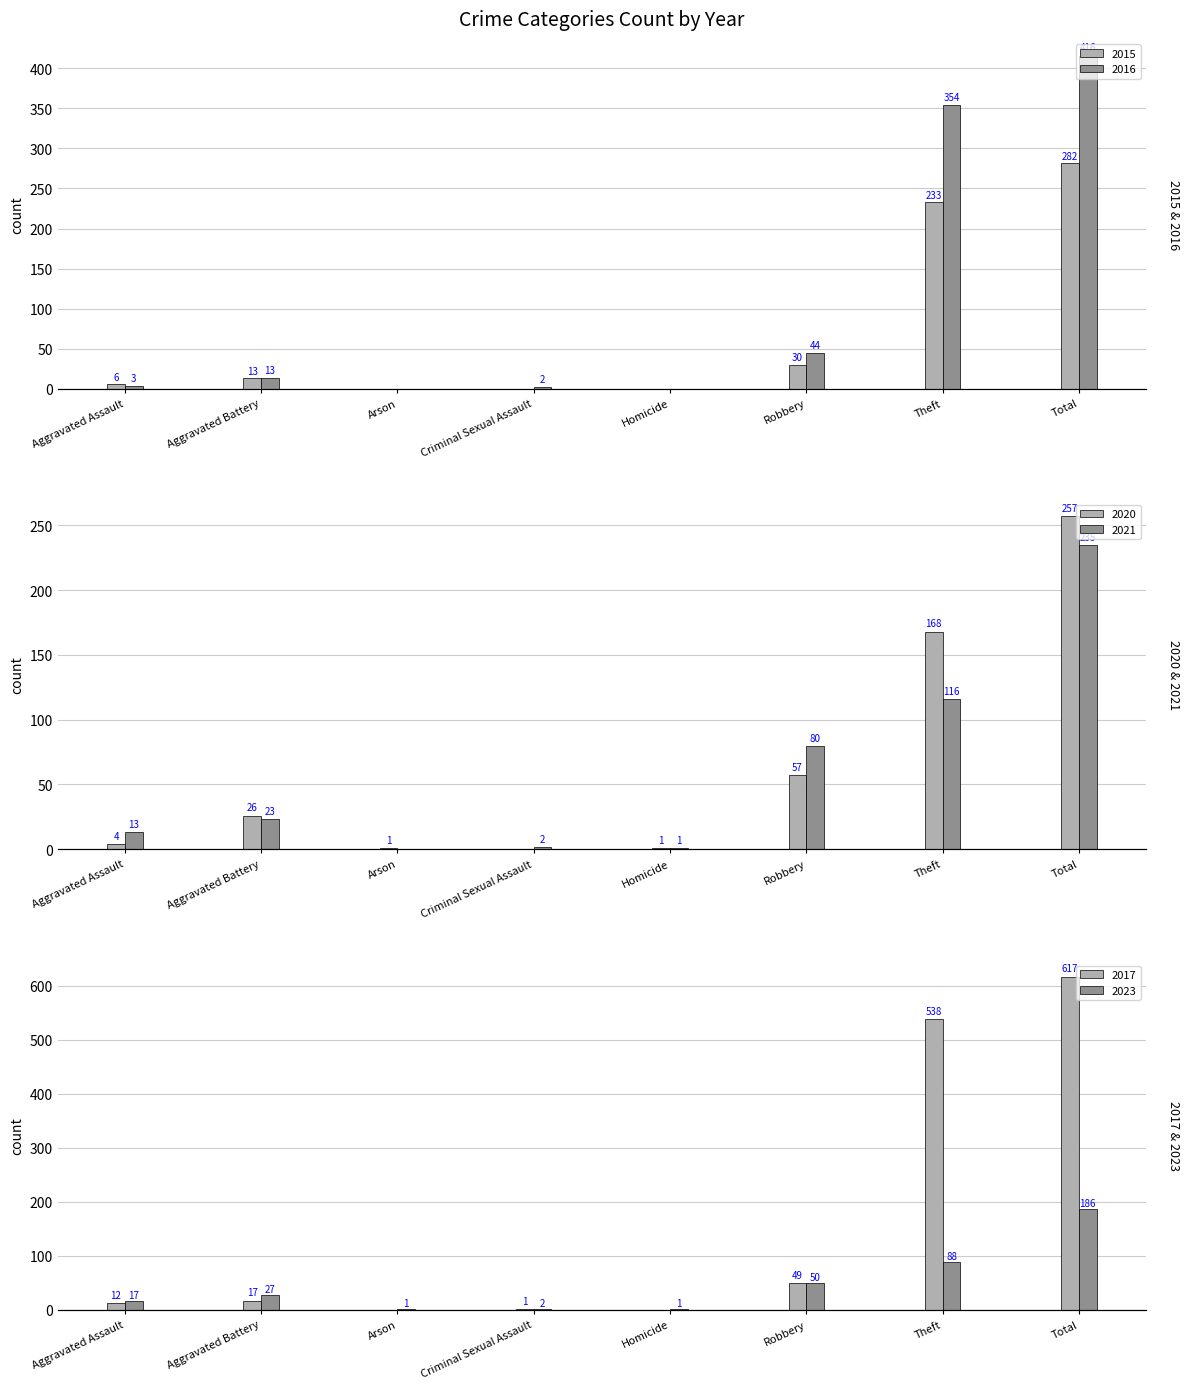

List the series in order of their peak value, highest first.

2017, 2016, 2015, 2020, 2021, 2023